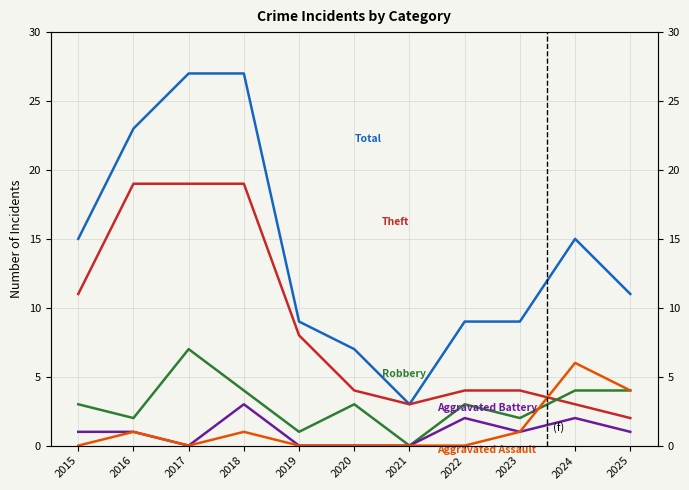

True or false: Robbery has more than 1 points higher than both neighbors.

True